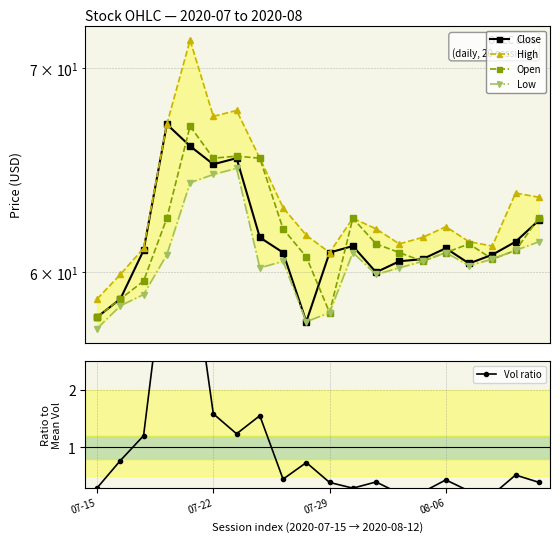

What is the value of the Vol ratio point at the 1st from the left?

0.3